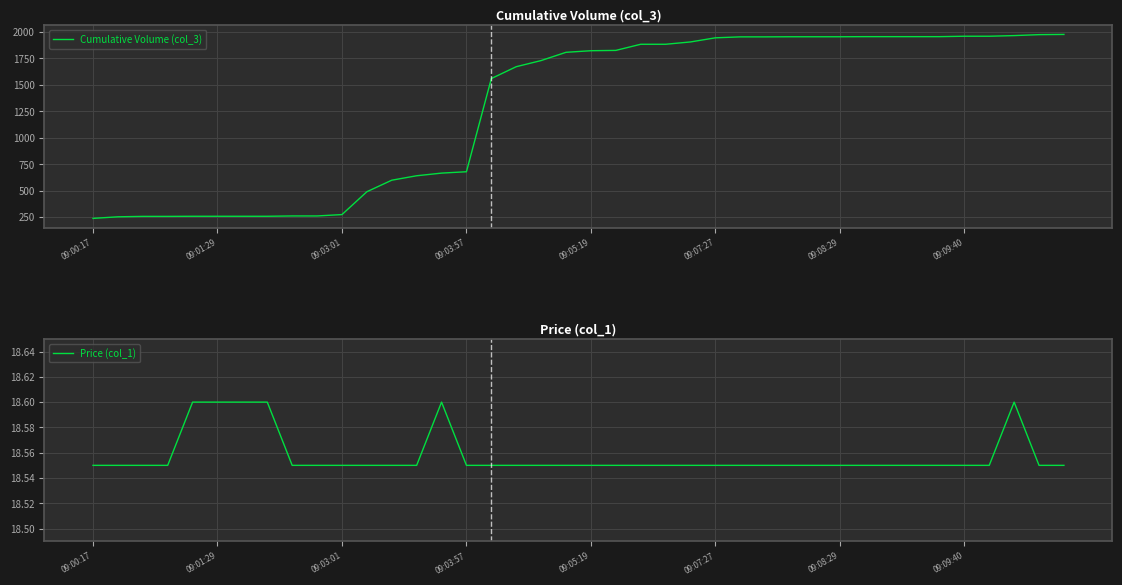

The value of Price (col_1) at 39 is 18.6. True or false?

True